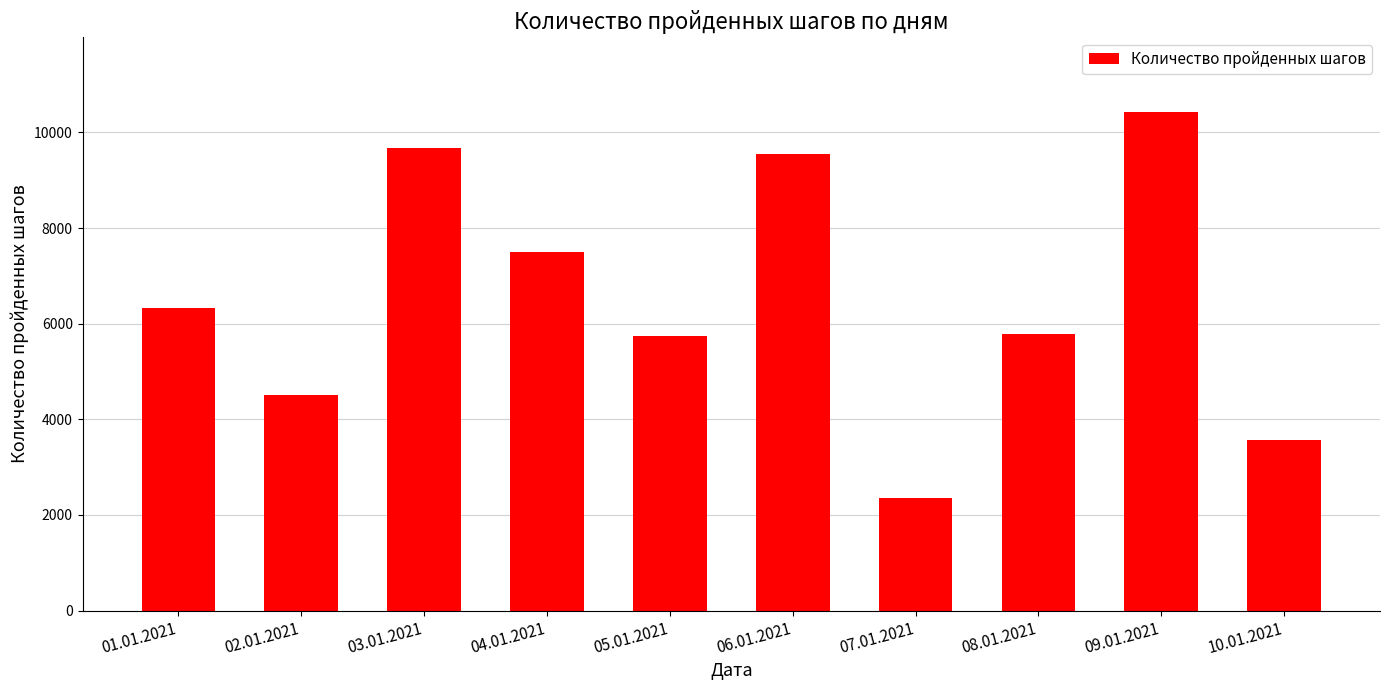

What is the label of the 10th bar from the left?

10.01.2021